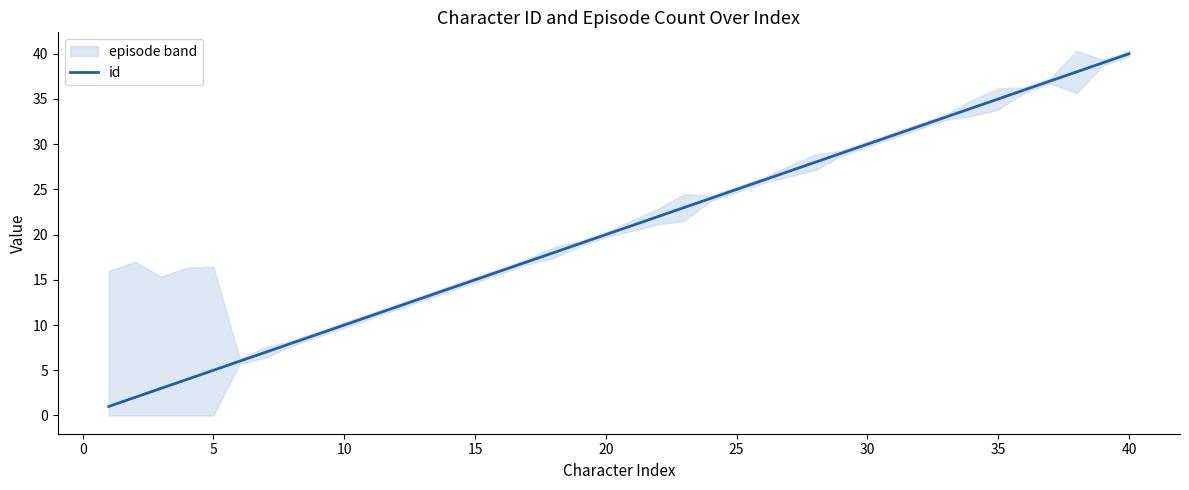

What is the maximum value for id?

40